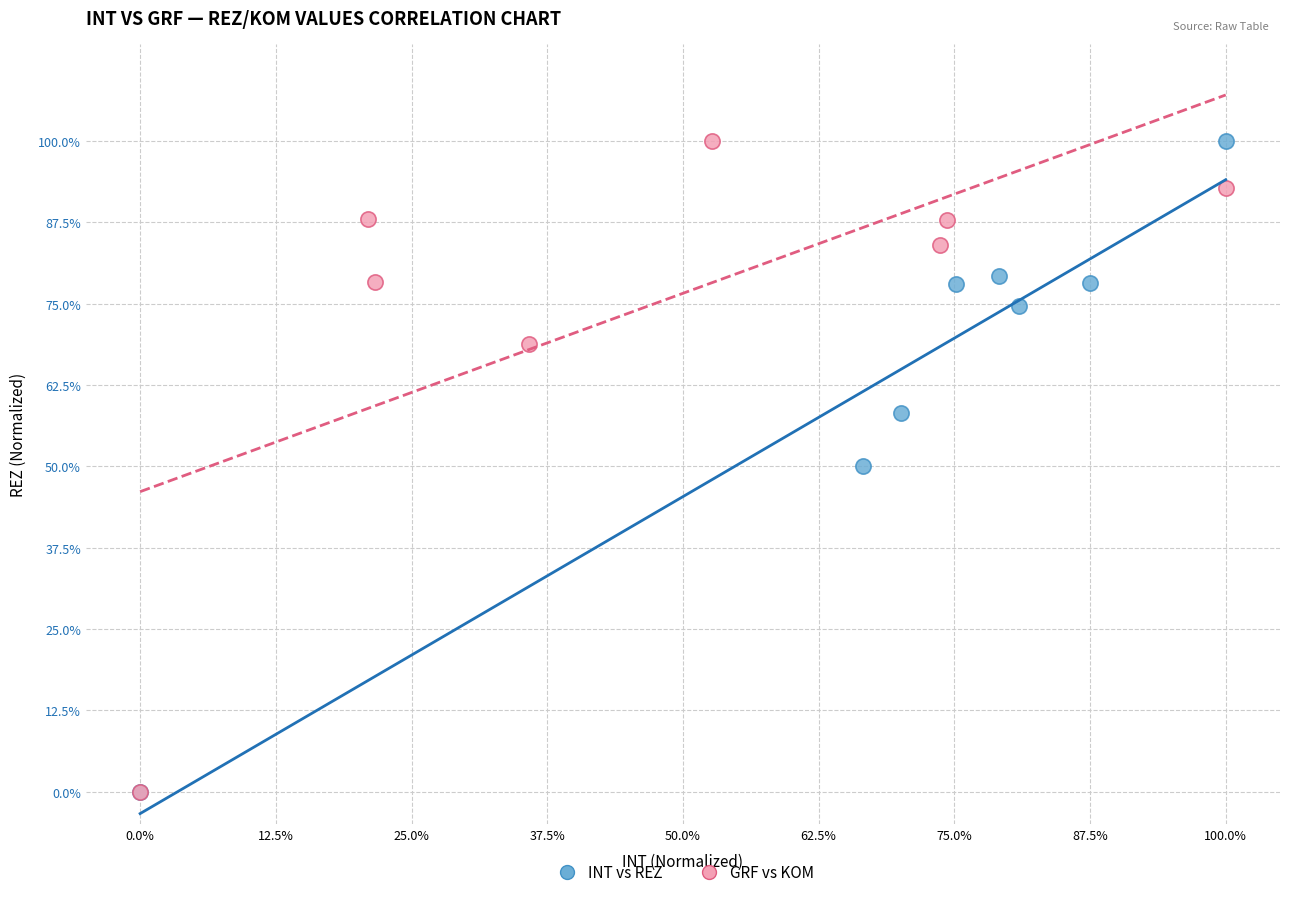

What are all the series names shown in the legend?

INT vs REZ, GRF vs KOM